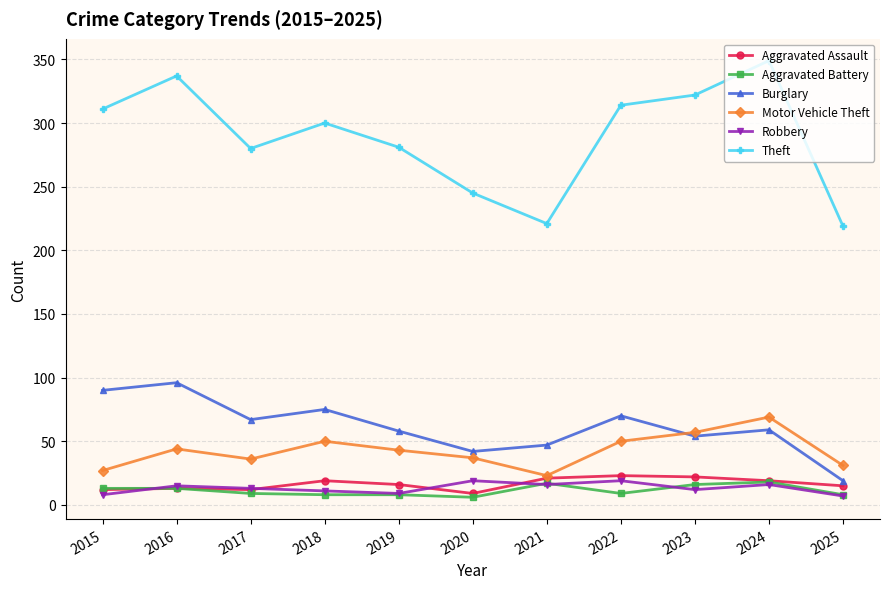

At which category does the chart reach its peak across all series?

2024